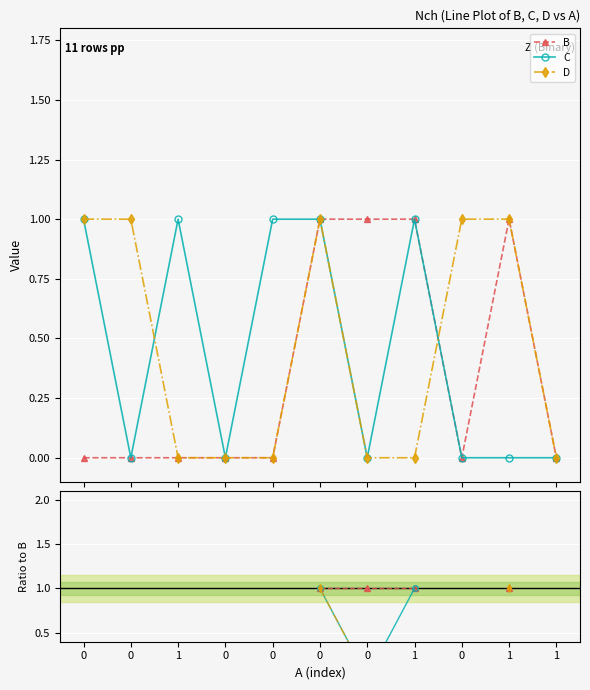

Is it true that D equals 0.3 at 0?

False